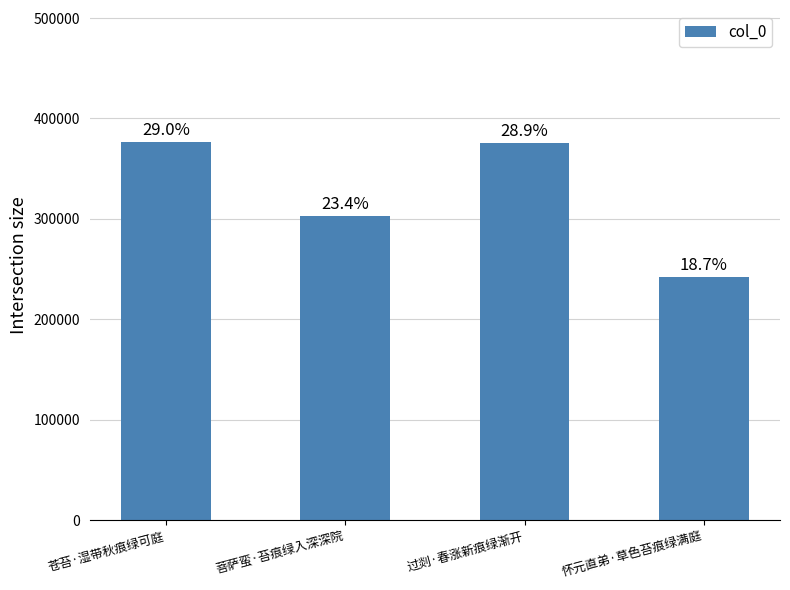

Reading right to left, transcribe all the data shown in this chart.

怀元直弟·草色苔痕绿满庭=242661	过剡·春涨新痕绿渐开=375171	菩萨蛮·苔痕绿入深深院=303312	苍苔·湿带秋痕绿可庭=376274